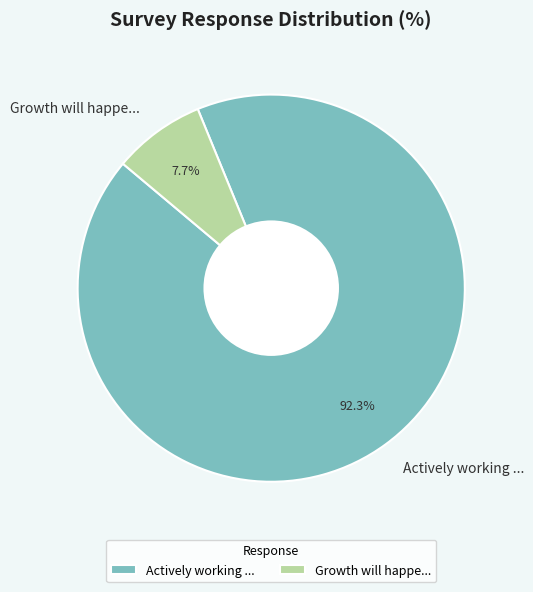

Is it true that Growth will happe... is 8% of the pie?

True